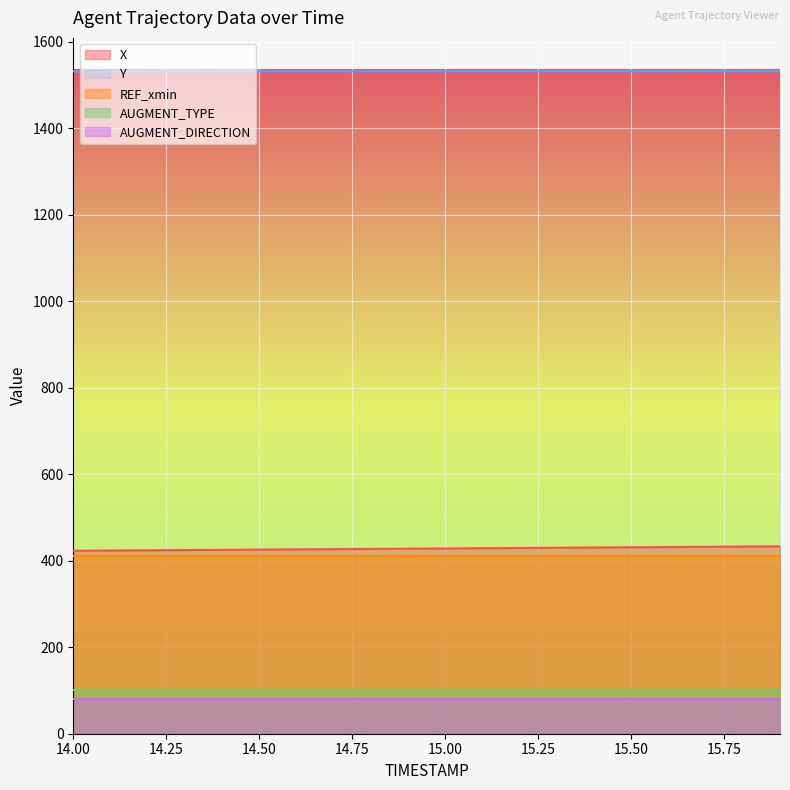

Where is AUGMENT_TYPE nearest to the value 1?

14.0